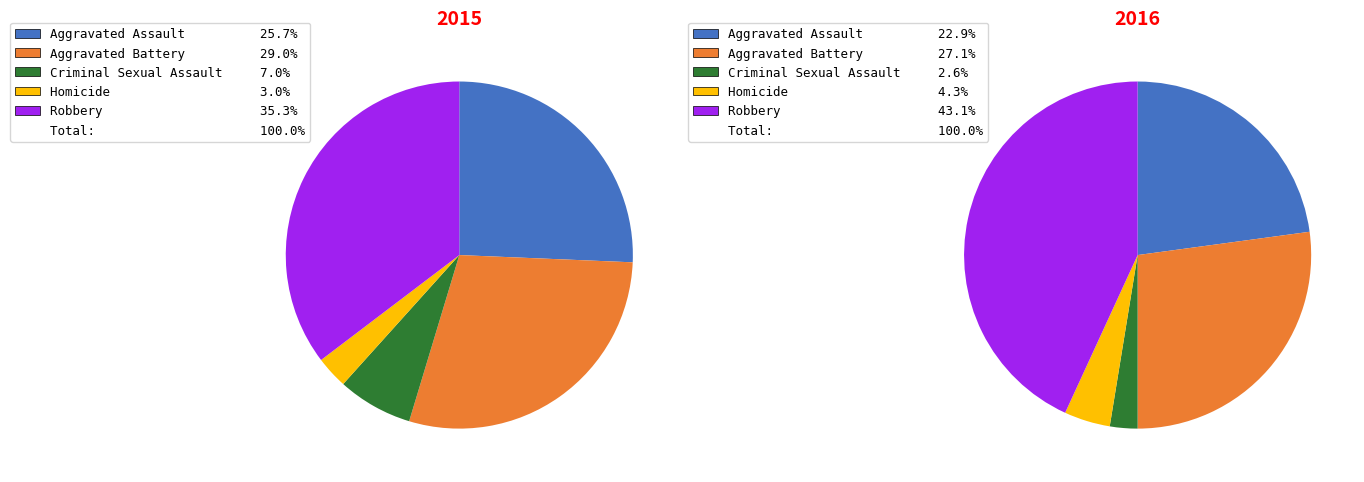

Approximately how many times larger is the value at Aggravated Battery compared to Homicide?

9.7